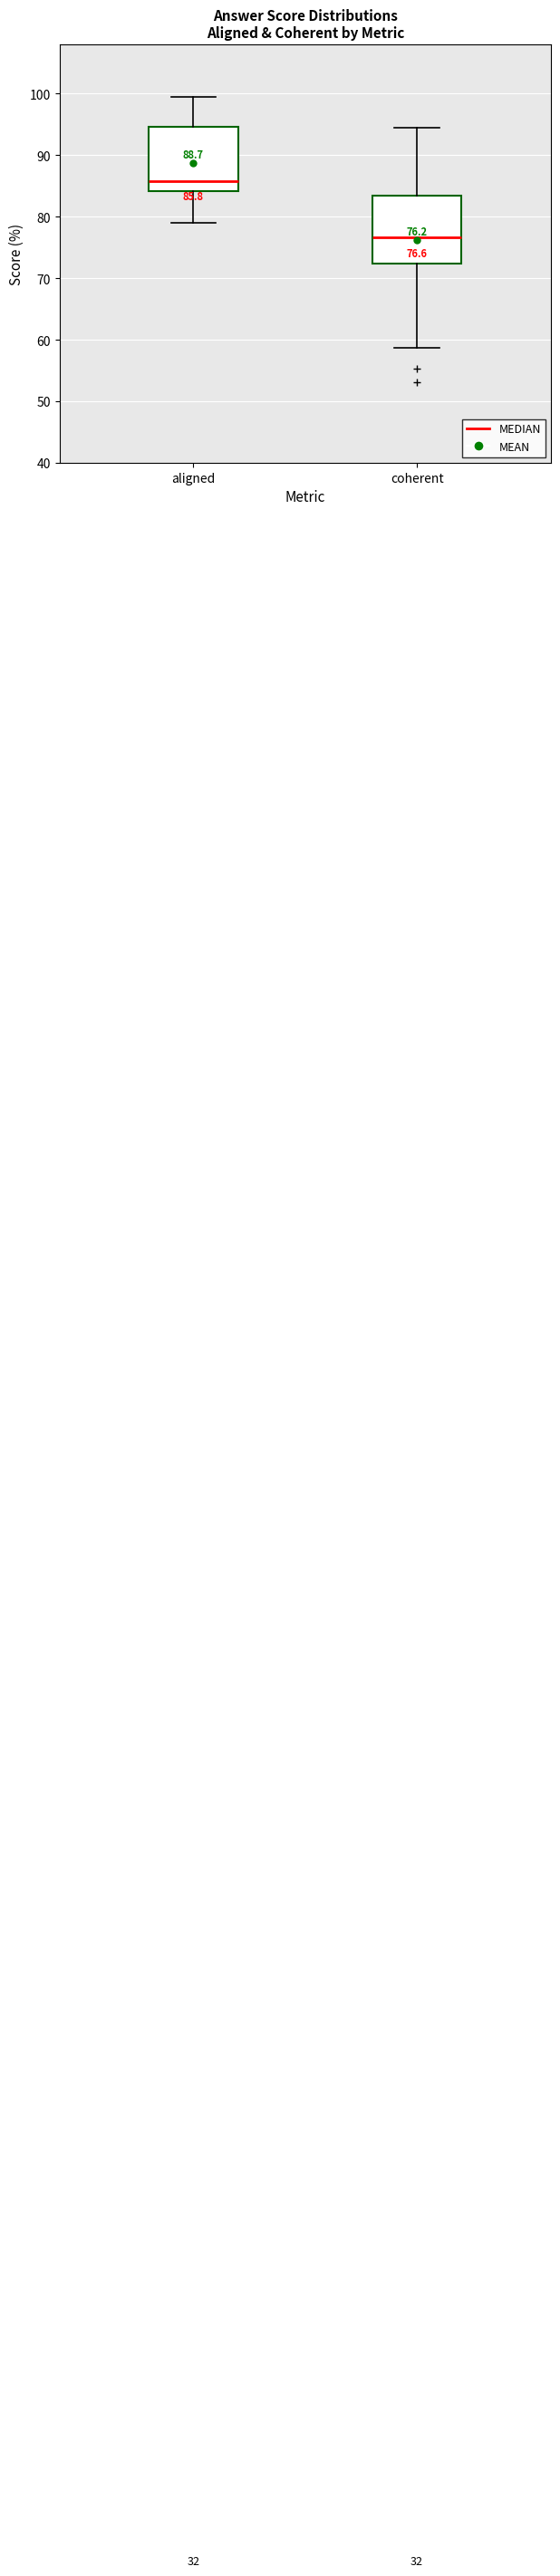

Which box's median line is the lowest?

coherent